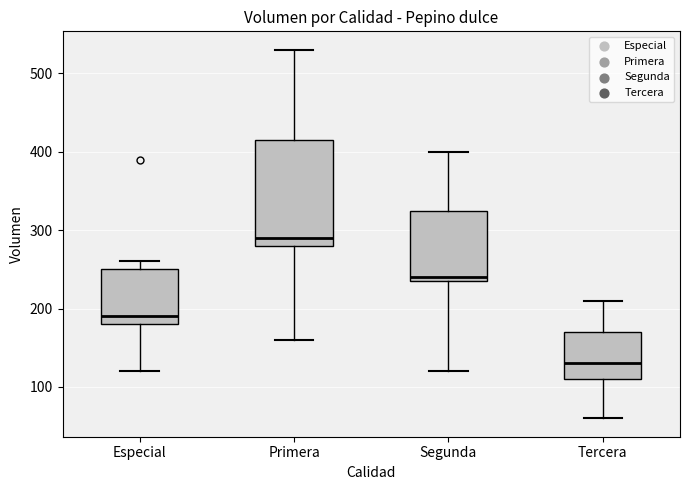

Reading left to right, read every box against the y-axis: the position of its median line, the range the box covers, and the ends of its whiskers. The values are not printed on the chart, so give them approximately, as read against the axis.

Especial: median 190, box 180 to 250, whiskers 120 to 260
Primera: median 290, box 280 to 420, whiskers 160 to 530
Segunda: median 240 (just above the box's lower edge), box 240 to 330, whiskers 120 to 400
Tercera: median 130, box 110 to 170, whiskers 60 to 210